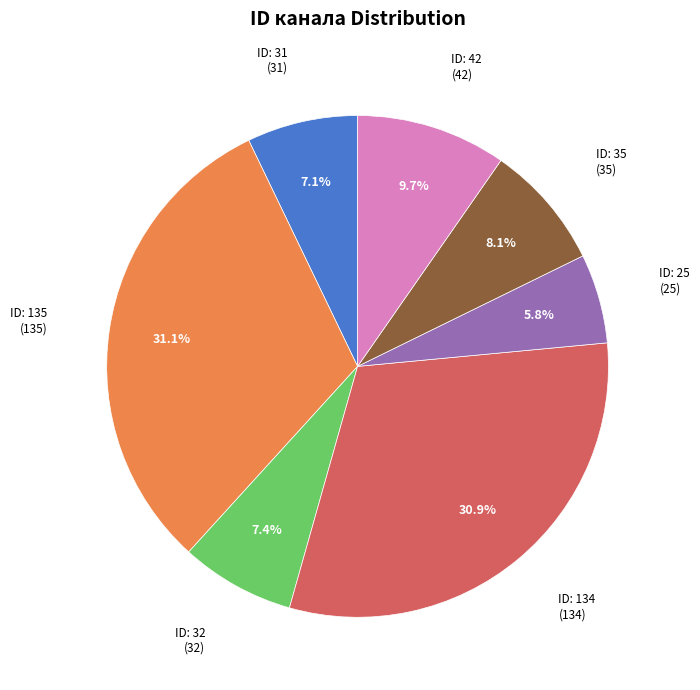

How many slices are in this pie chart?

7